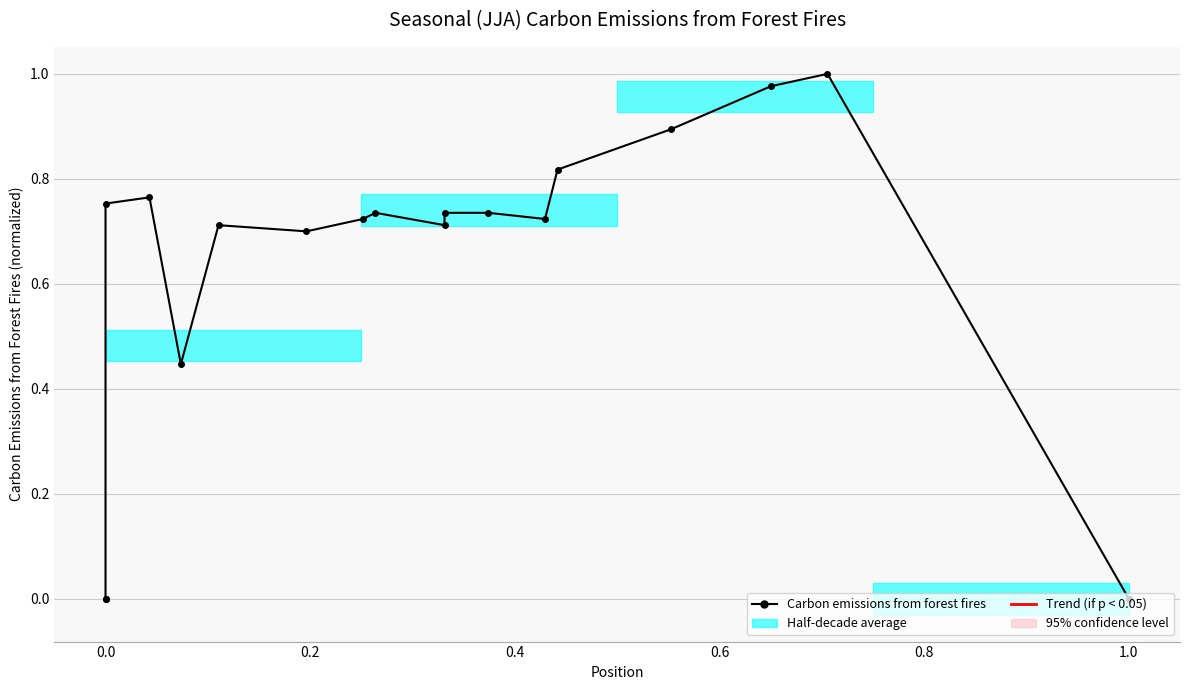

Does the chart display data point markers on the line(s)?

Yes